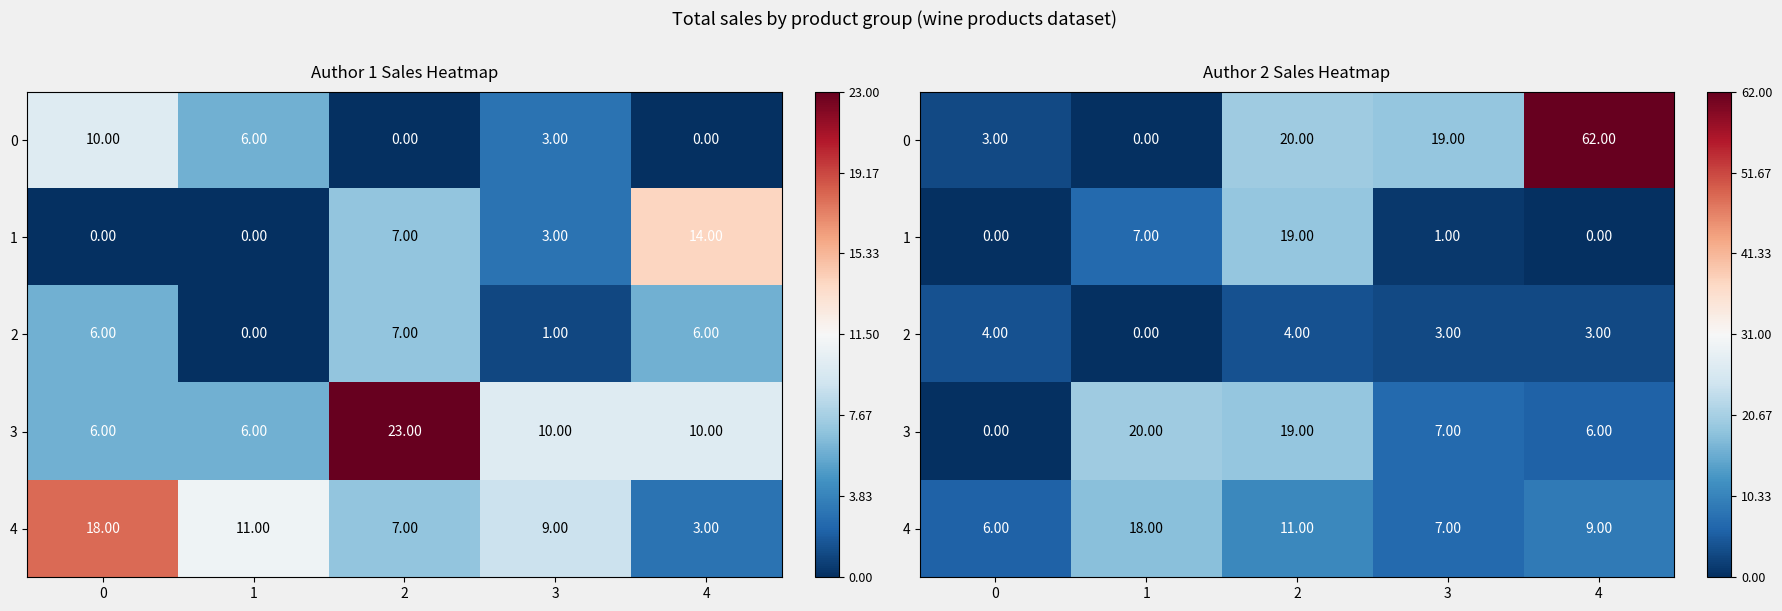

How many values in the 3 series exceed 7?

2